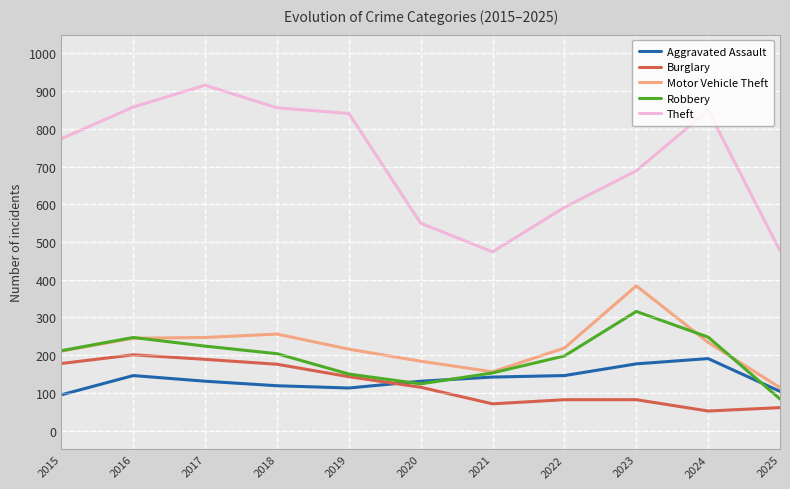

True or false: Motor Vehicle Theft and Theft cross at least once.

False